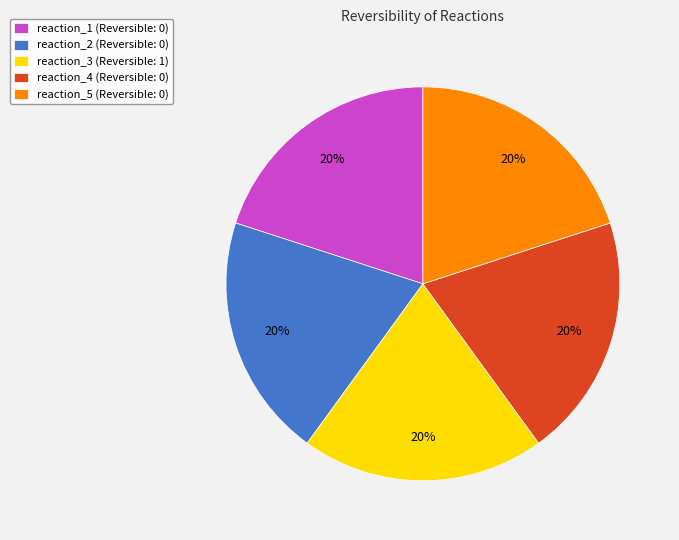

Combined, do reaction_2 (Reversible: 0) and reaction_1 (Reversible: 0) account for over 50%?

No